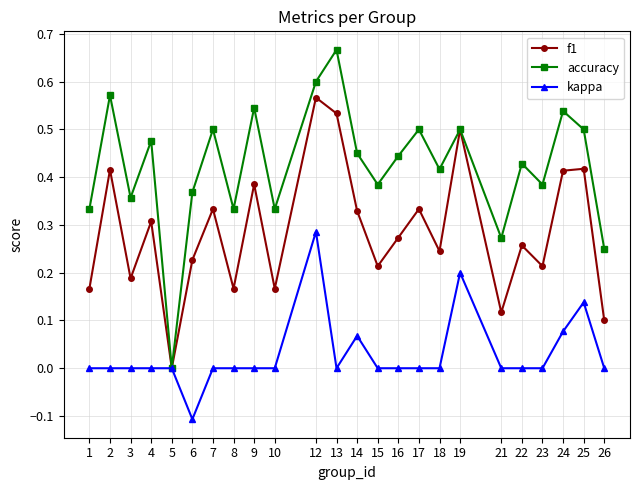

Rank the series by their average value, from lowest to highest.

kappa, f1, accuracy